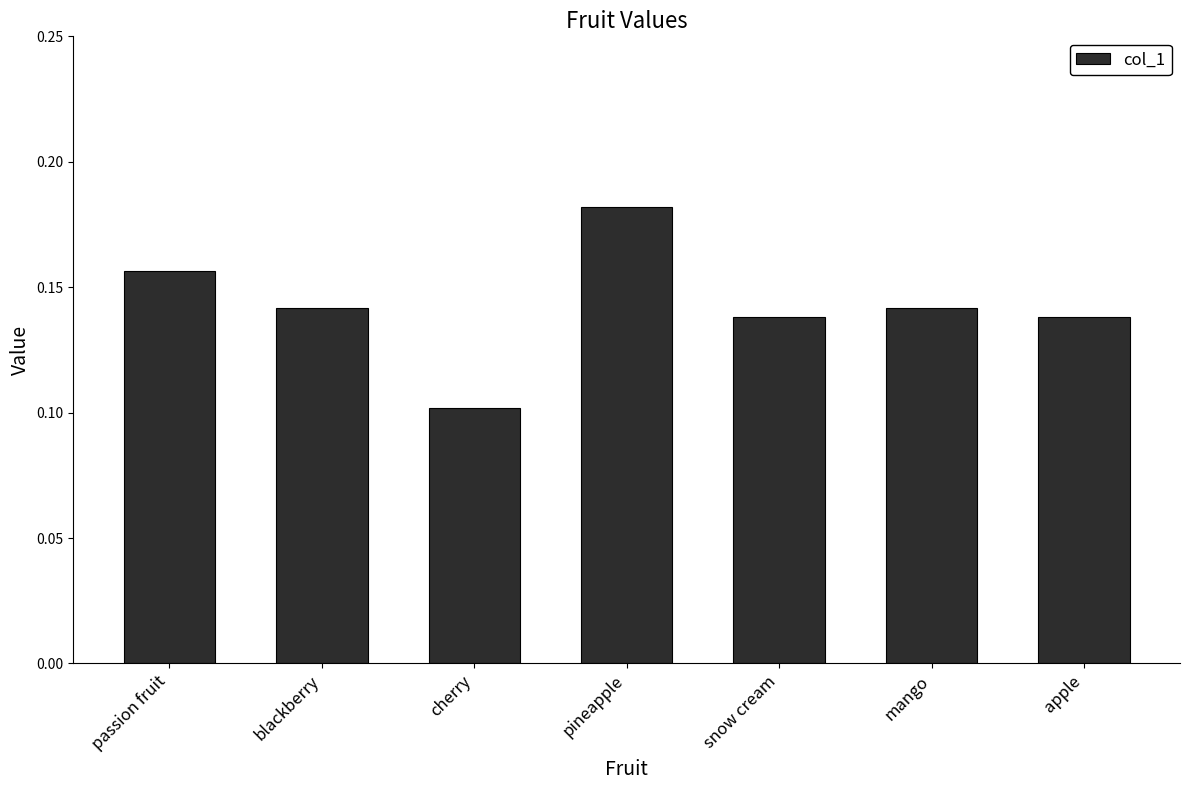

The value at mango is 0.0. True or false?

False